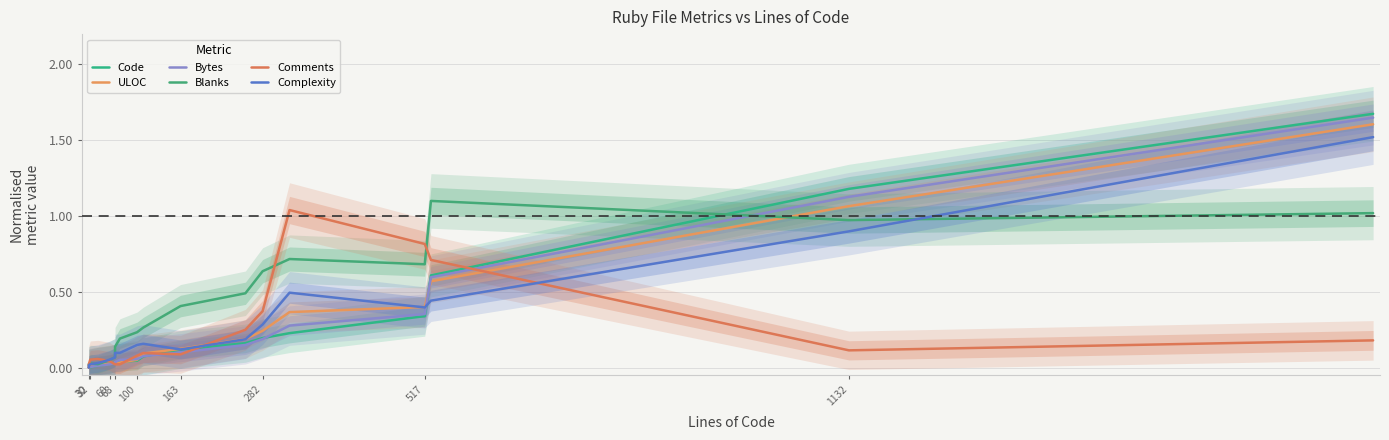

True or false: Bytes has more than 1 points higher than both neighbors.

False